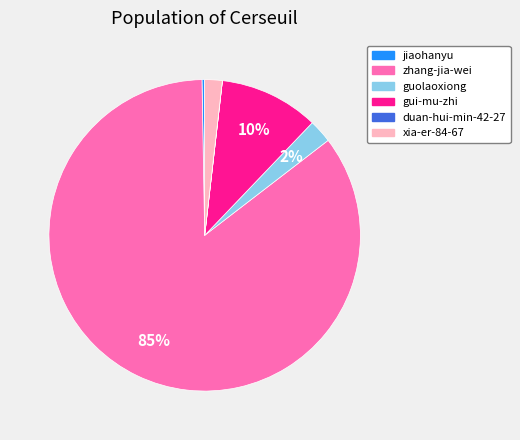

Which slice represents more than half of the pie?

zhang-jia-wei